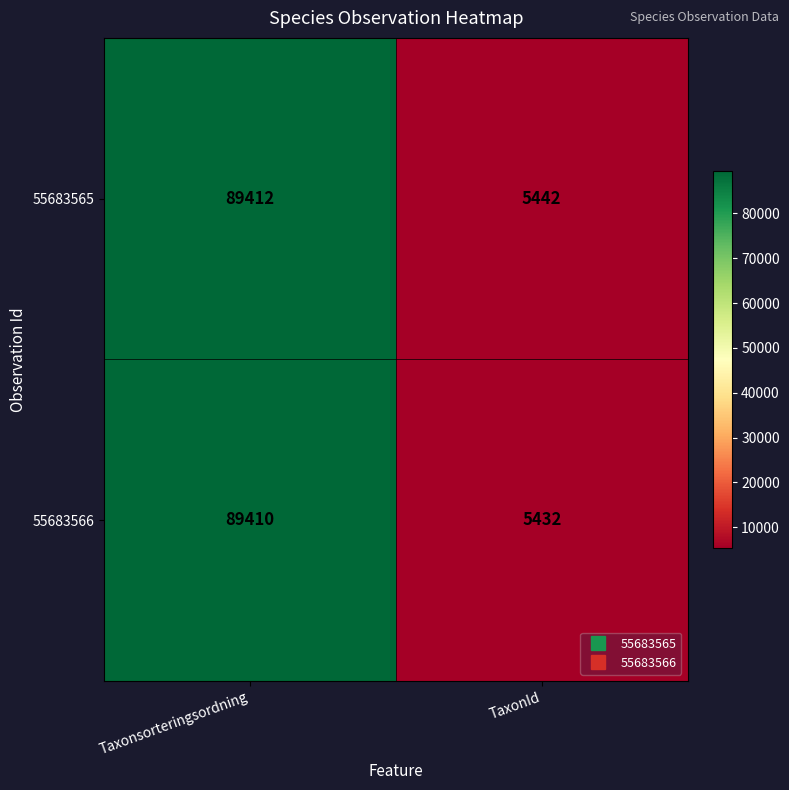

At which category does the chart reach its minimum across all series?

TaxonId